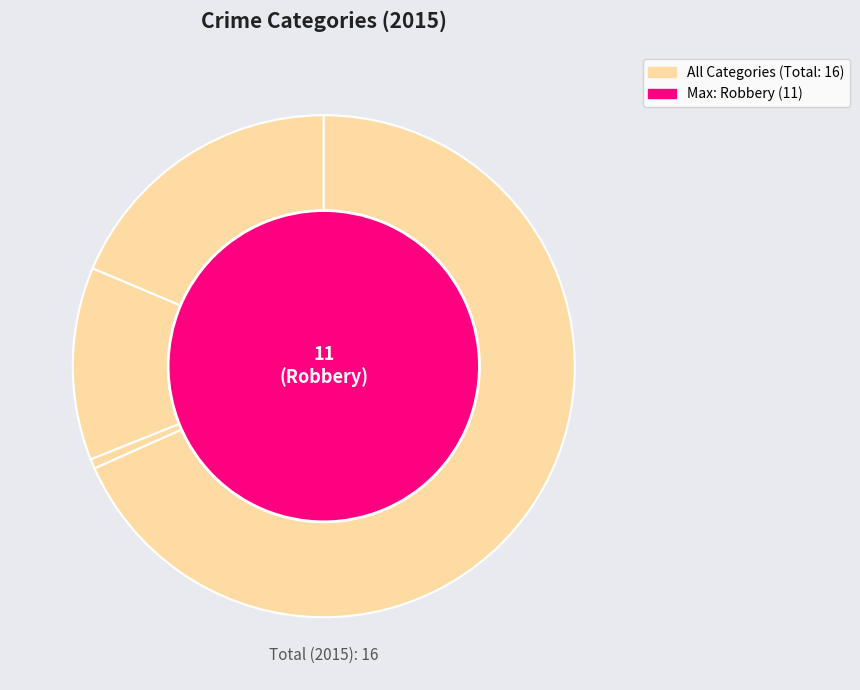

What is the ratio of the value at Aggravated Assault to the value at Robbery?

0.3